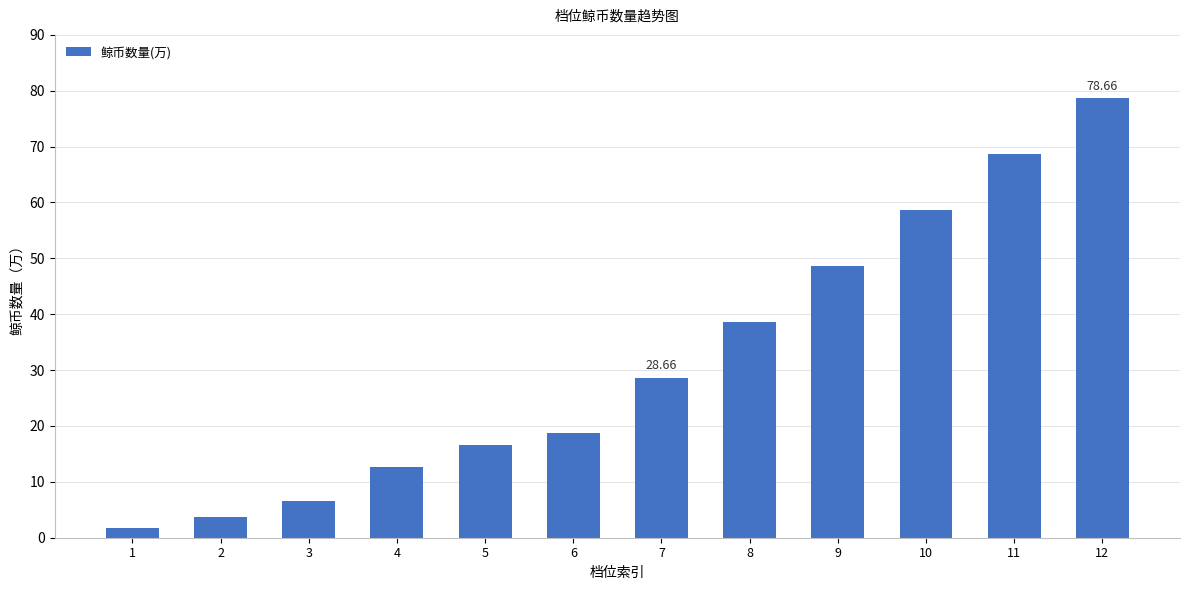

The value at 10 is 83.4. True or false?

False